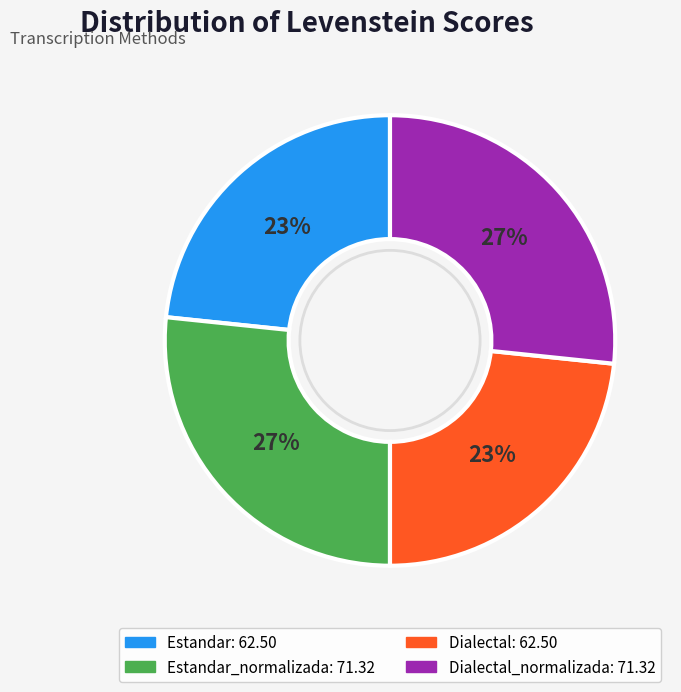

To the nearest percent, what is the average slice percentage?

25%